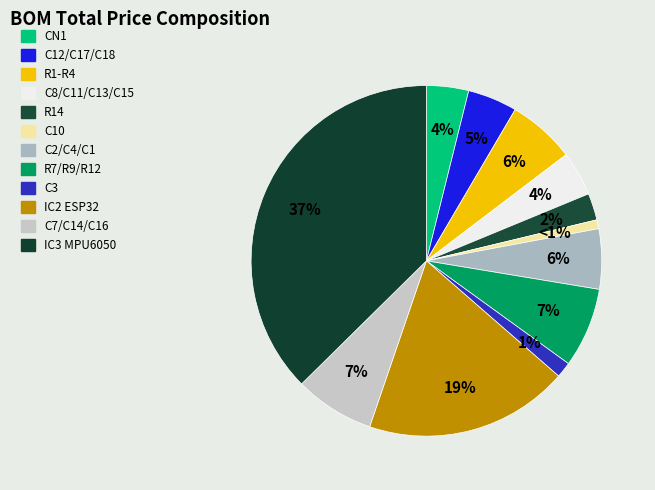

How many slices are in this pie chart?

12